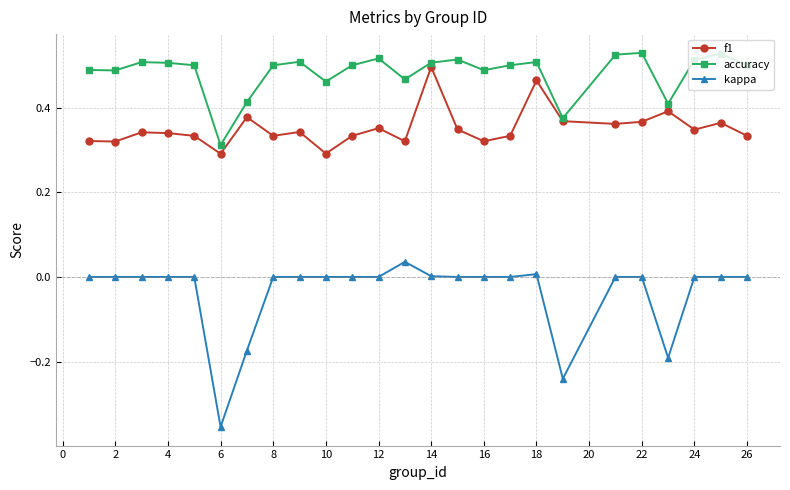

What is the difference between the second highest and second lowest values in the kappa series?

0.2